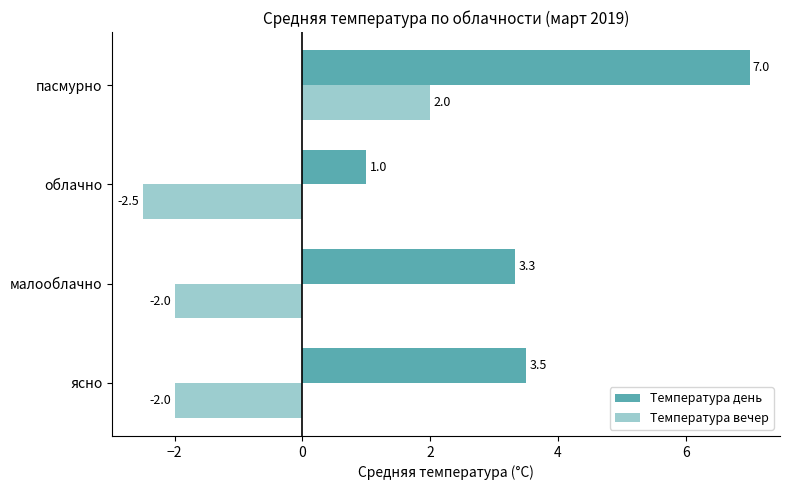

Reading left to right, extract all data points from this chart.

Температура день: 3.5	3.3	1.0	7.0
Температура вечер: -2.0	-2.0	-2.5	2.0